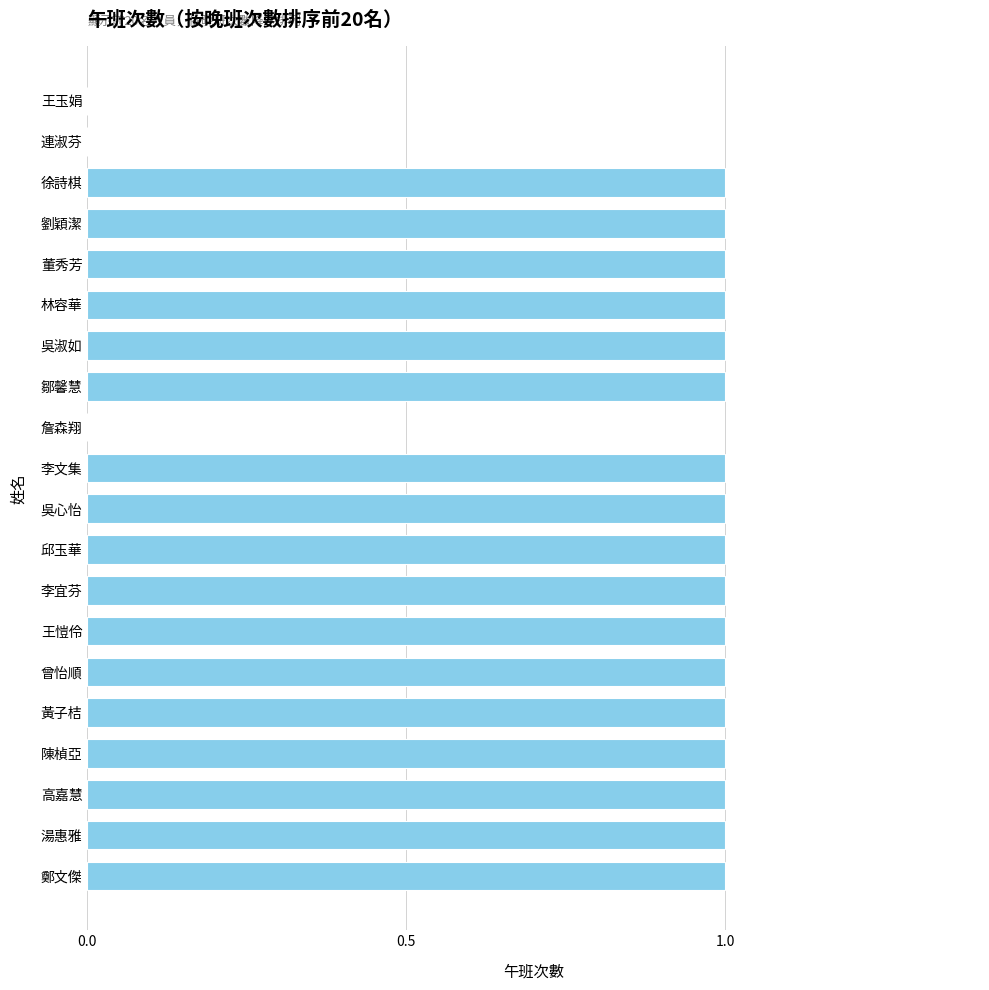

What is the change in value from 王玉娟 to 徐詩棋?

+1